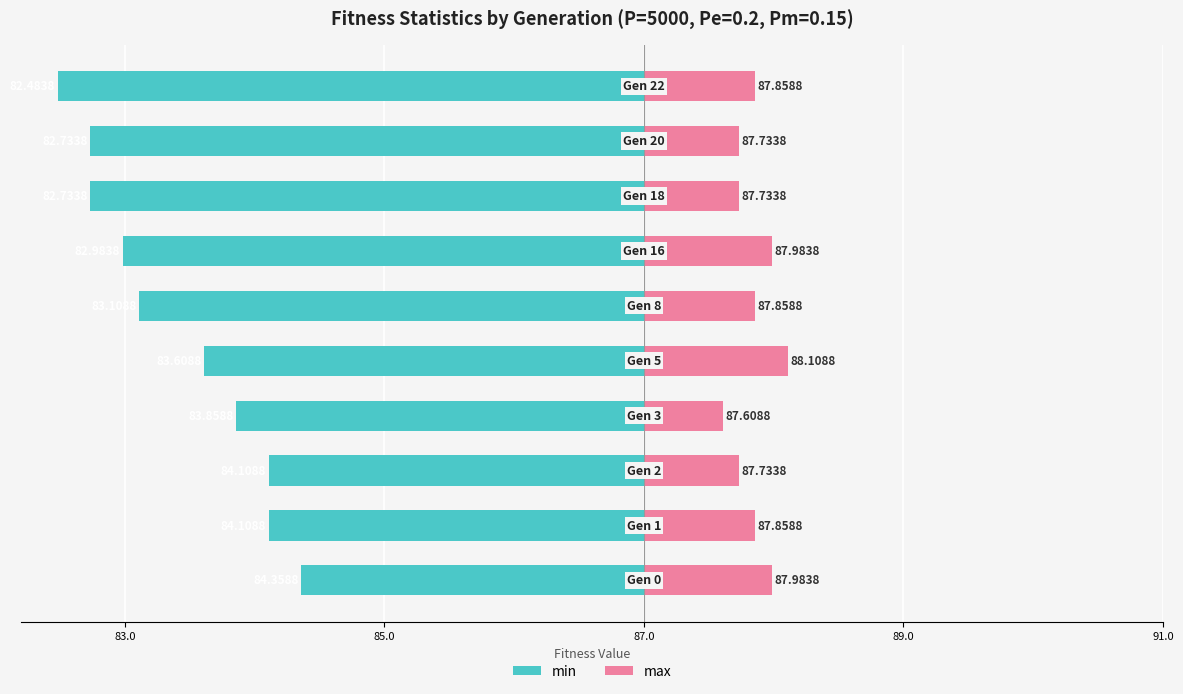

What is the difference between the maximum and minimum values in the min series?

1.9